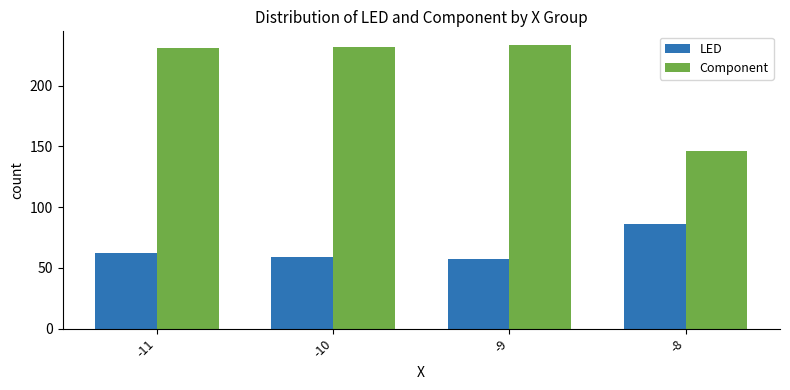

How many bars are there in each group?

2